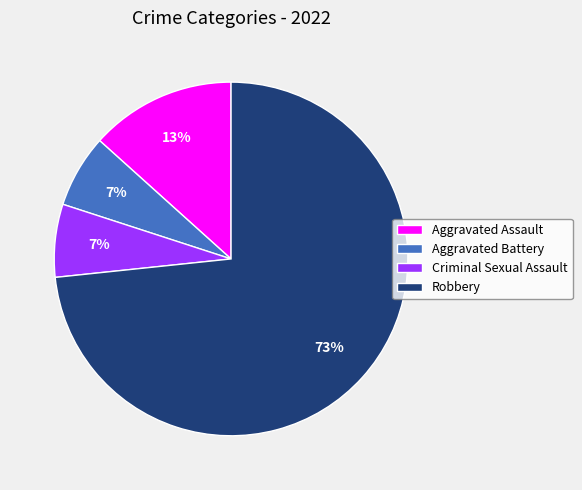

How many segments does this pie chart have?

4